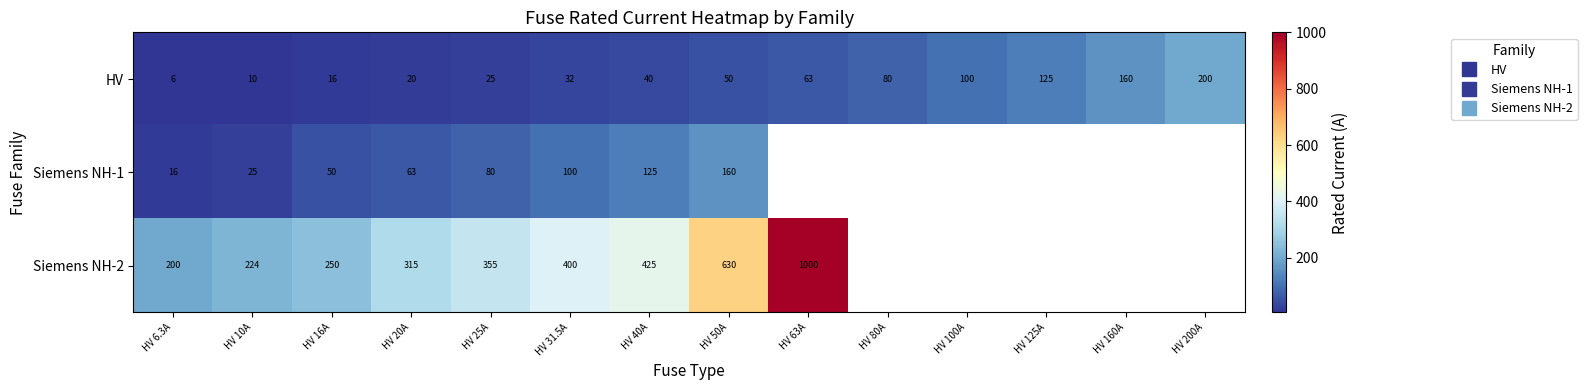

Which series changed the most between HV 31.5A and HV 100A?

HV